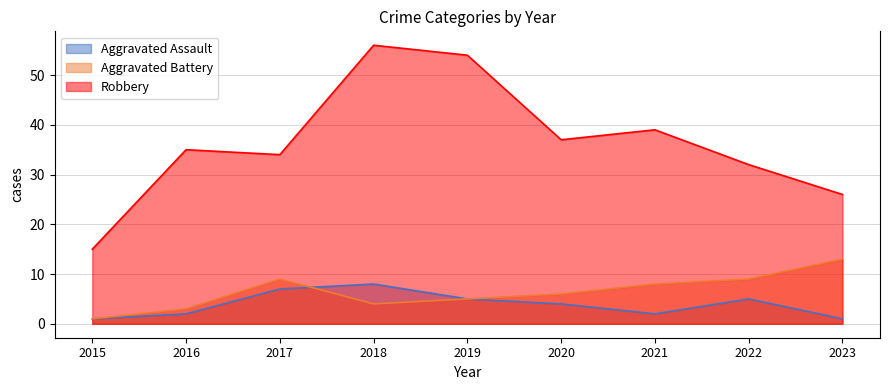

What is the smallest value displayed?

1